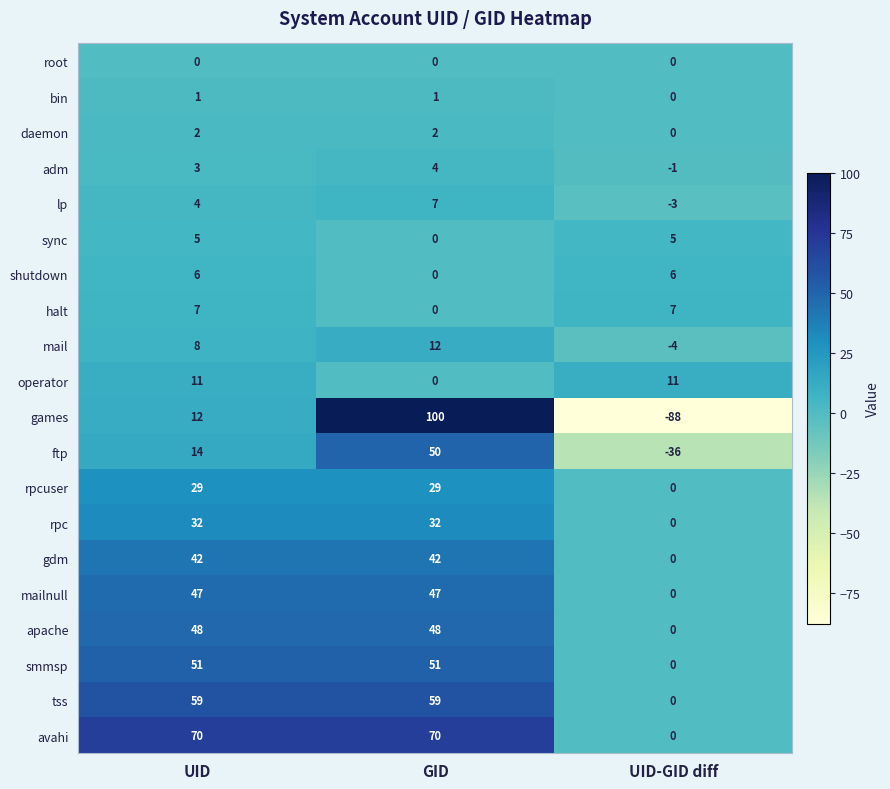

The value of adm at GID is 4. True or false?

True